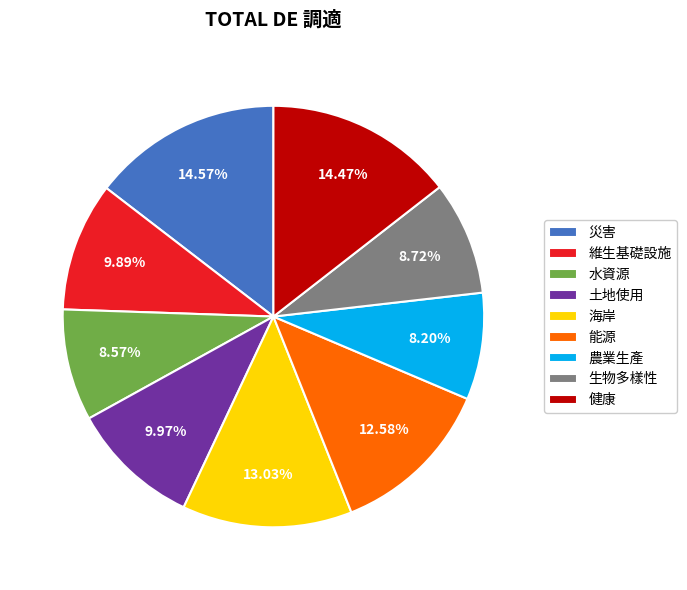

Do 維生基礎設施 and 水資源 together represent more than half of the pie?

No